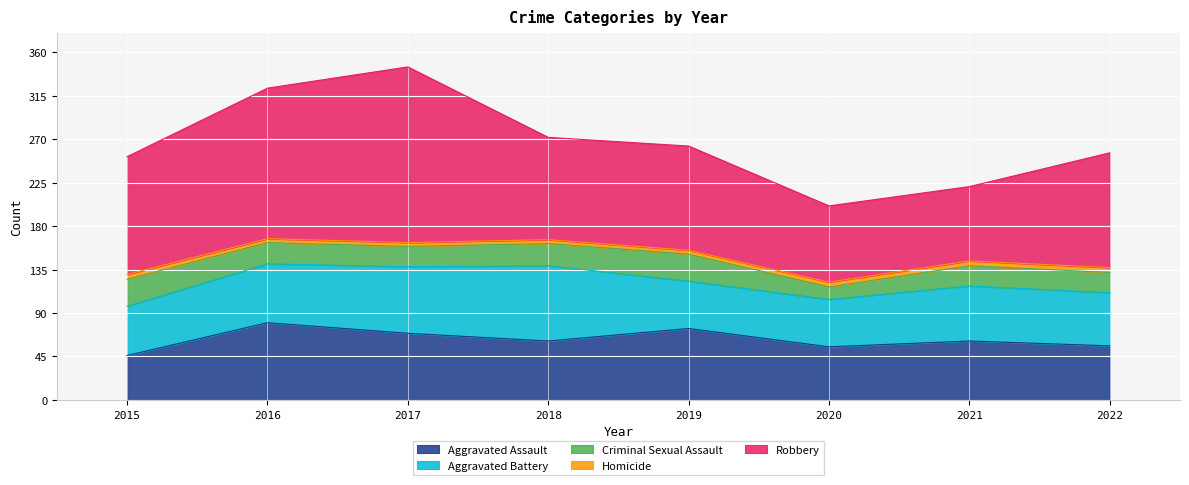

How many lines are shown in the chart?

5